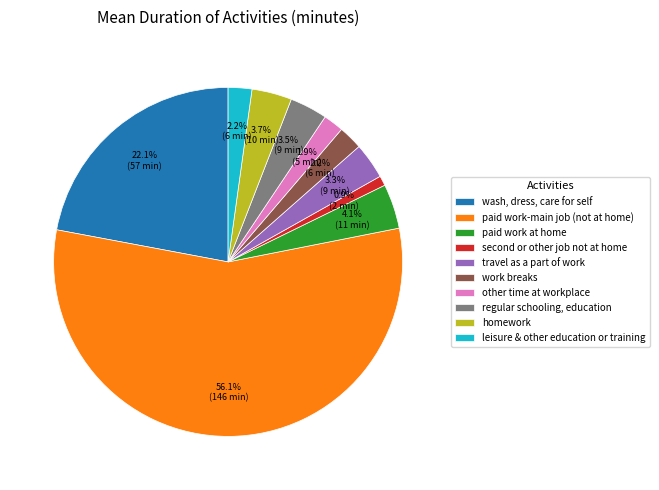

How many slices are in this pie chart?

10